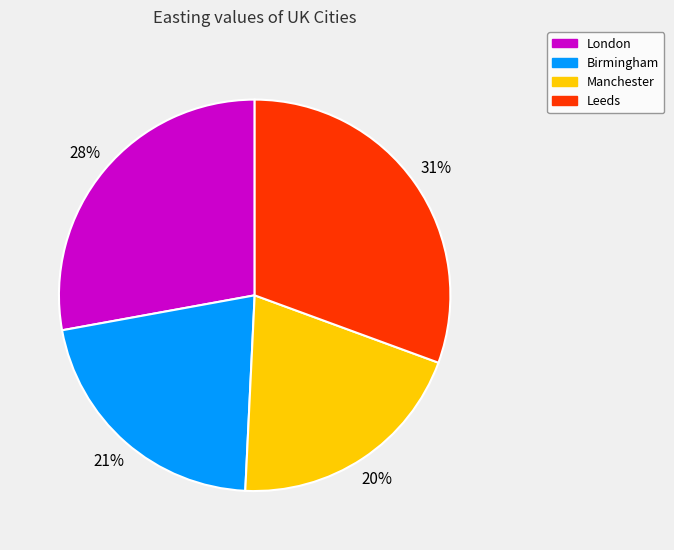

To the nearest percent, what is the average slice percentage?

25%